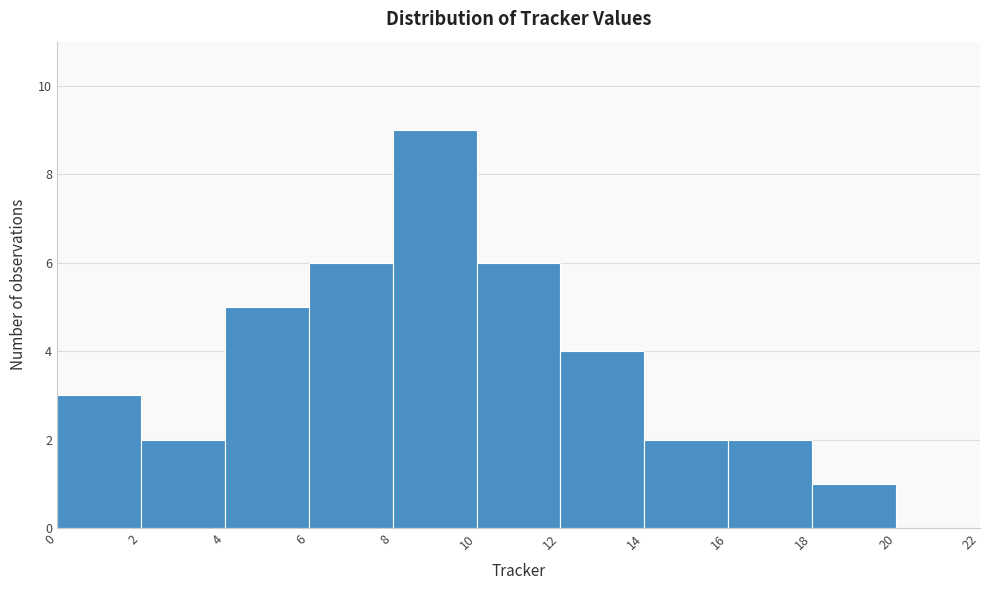

How tall is the bar that spans 16 to 18 on the x-axis? The values are not printed on the chart, so give them approximately, as read against the axis.

2